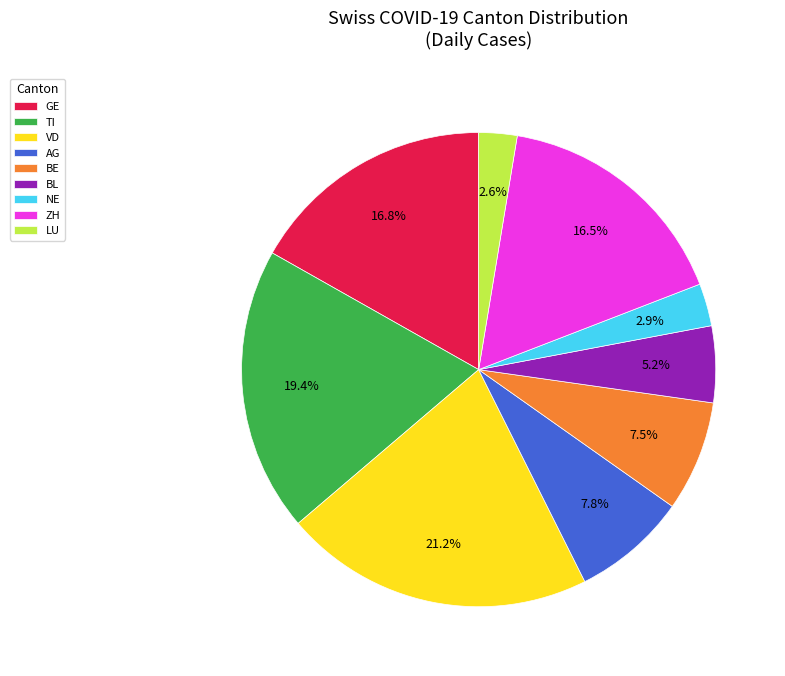

Which has a higher value, BL or GE?

GE